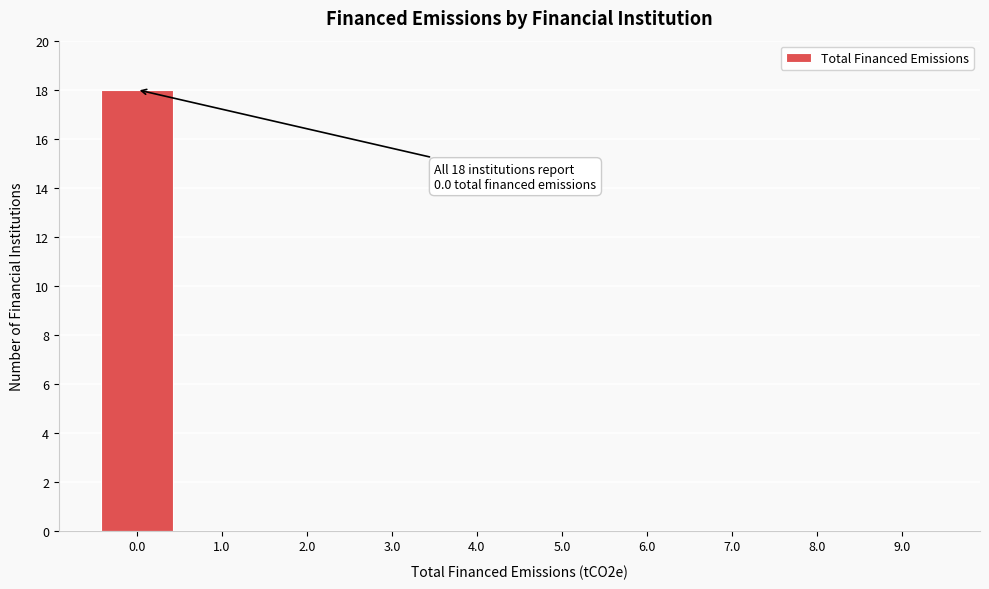

Over which range of the x-axis is the bar tallest?

-0.5 to 0.5